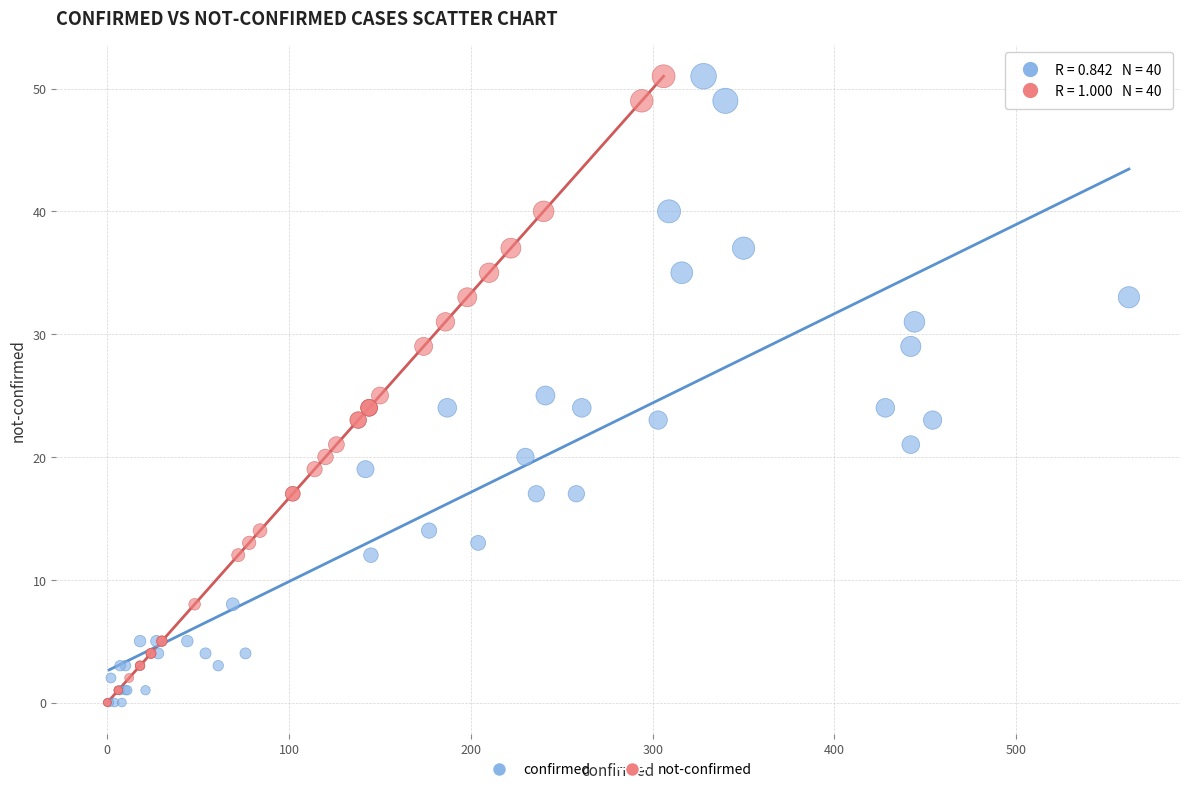

What are all the series names shown in the legend?

confirmed, not-confirmed